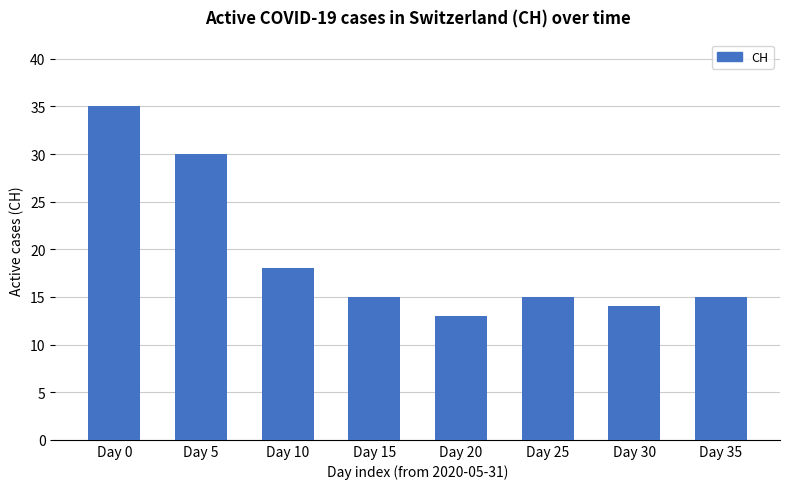

The value at Day 10 is 18. True or false?

True